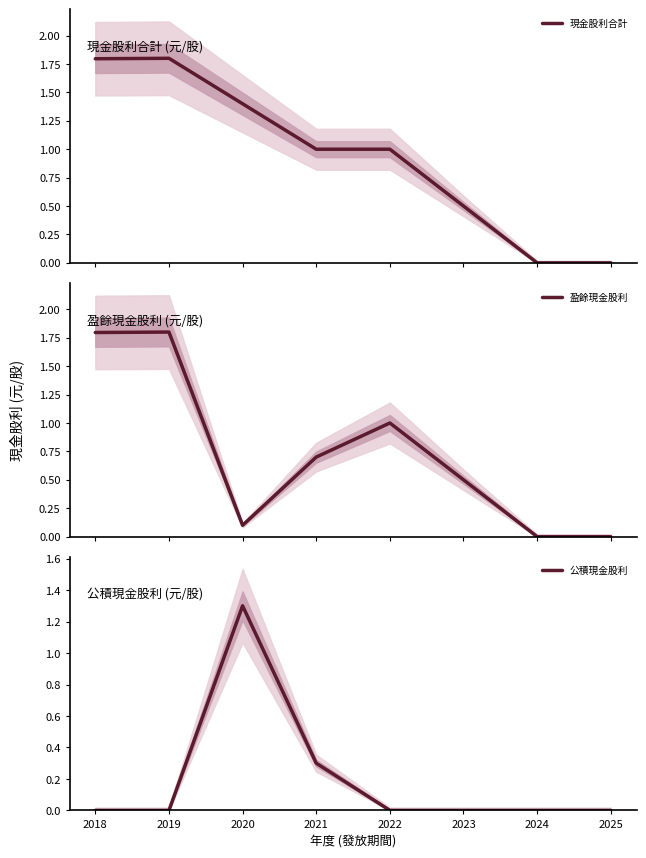

Which category has the lowest value across all series?

2024